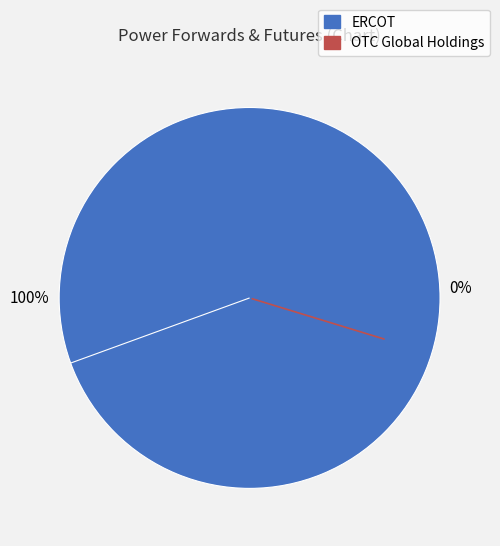

The ERCOT slice represents 87% of the pie. True or false?

False